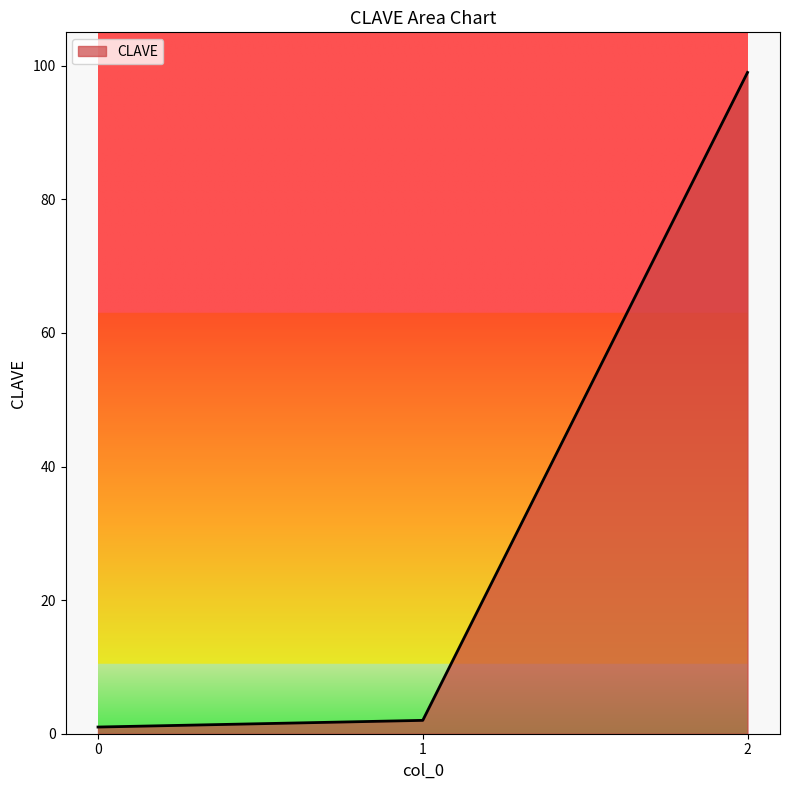

What is the sum of all values?

102